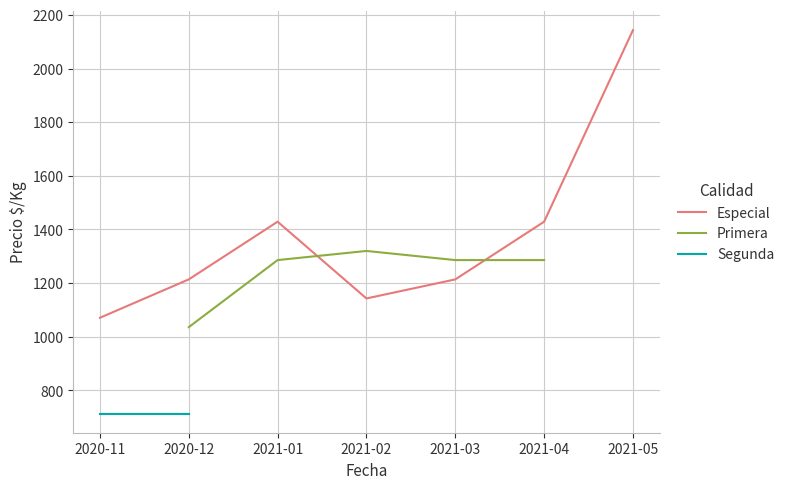

What is the lowest value of the Segunda series?

714.0